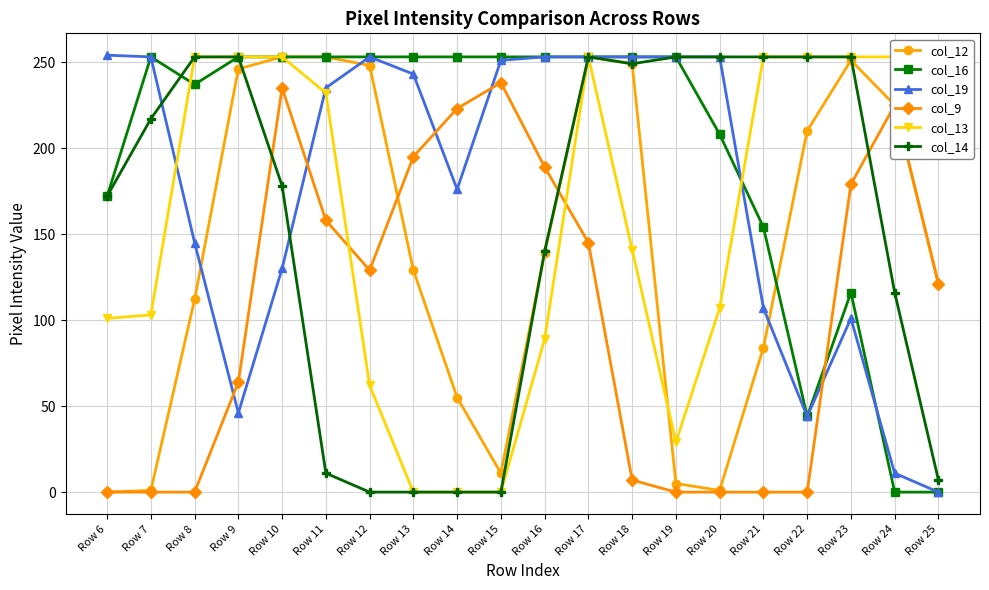

Is the value of col_14 at Row 24 greater than the value of col_12 at Row 16?

No